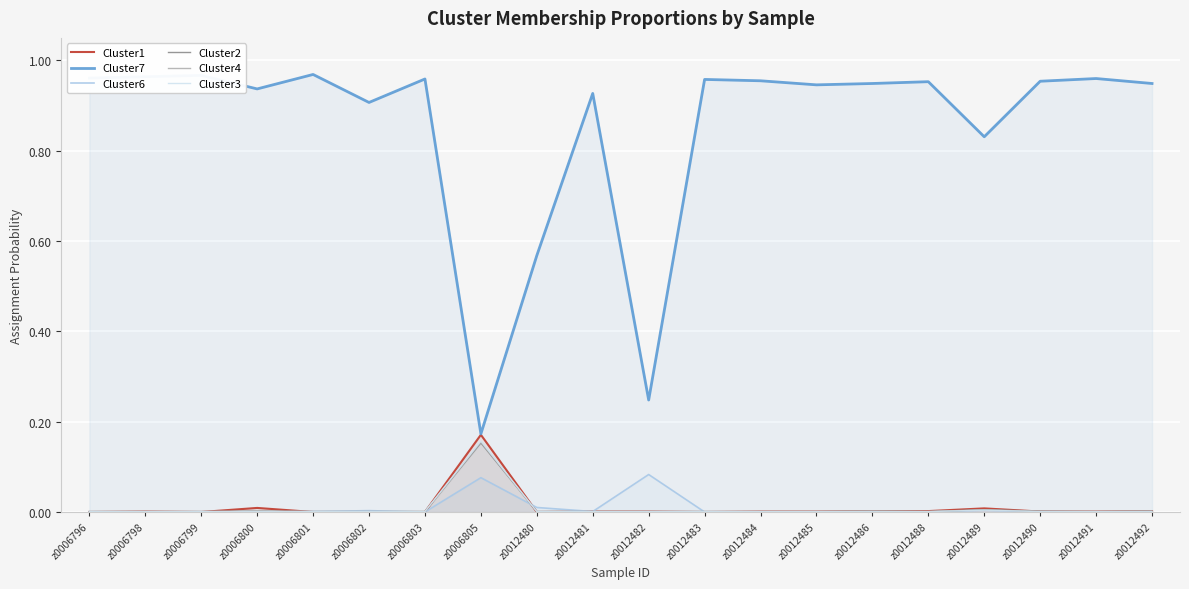

What is the greatest value displayed?

1.0